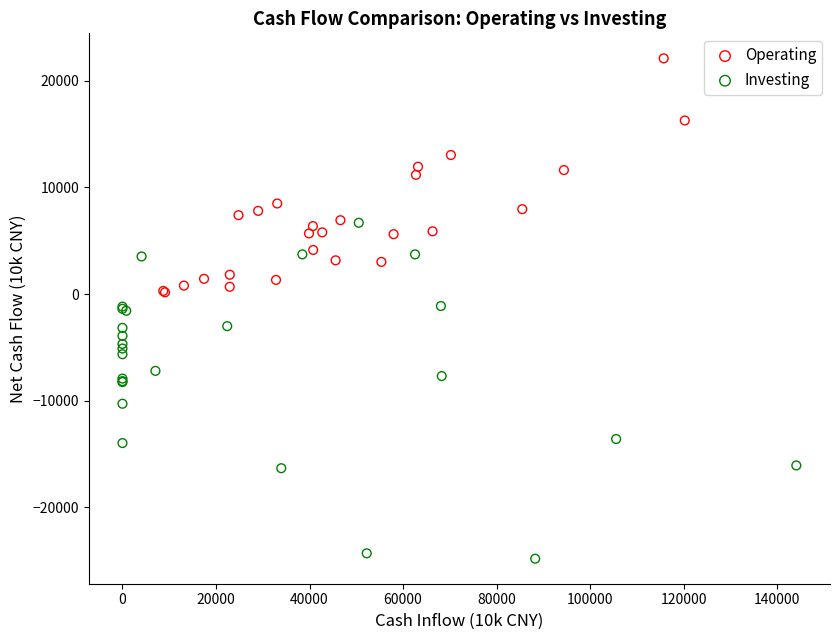

Which series has the largest Y range (max minus min)?

Investing